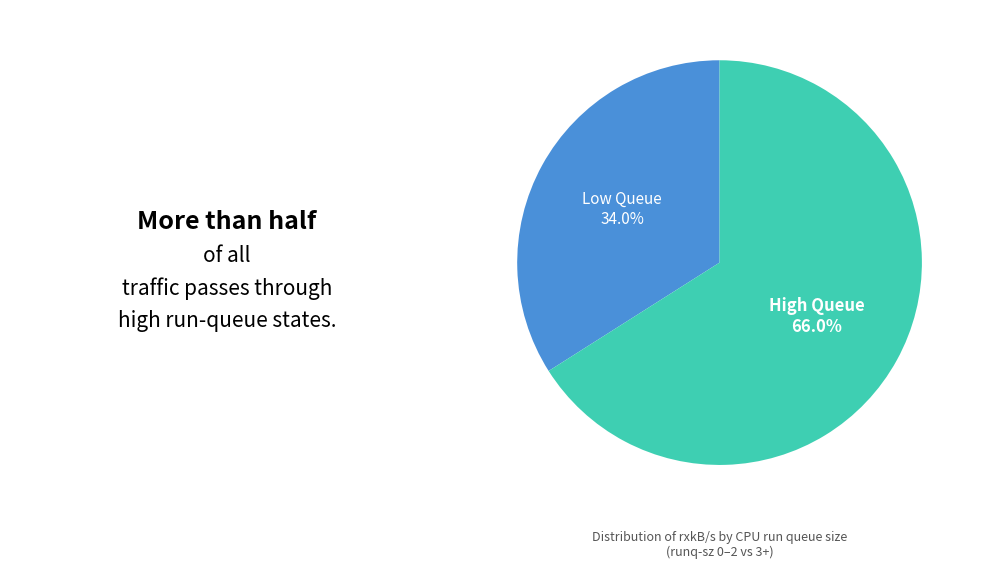

Is there any slice that represents more than half of the pie?

Yes